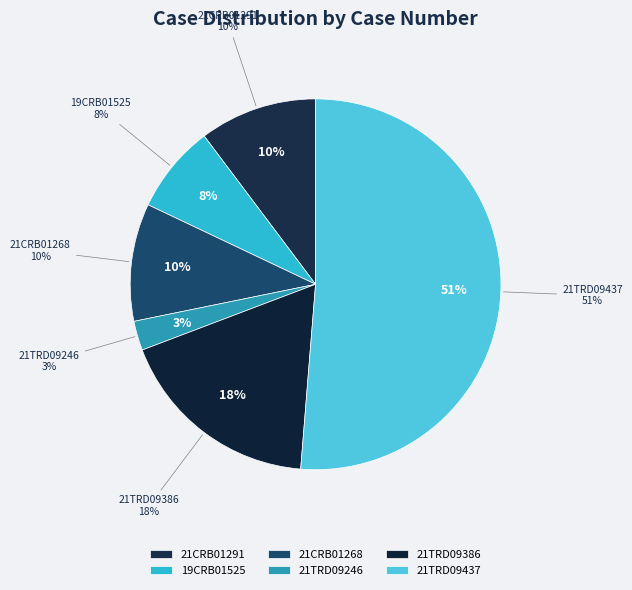

Does any single category account for the majority?

No